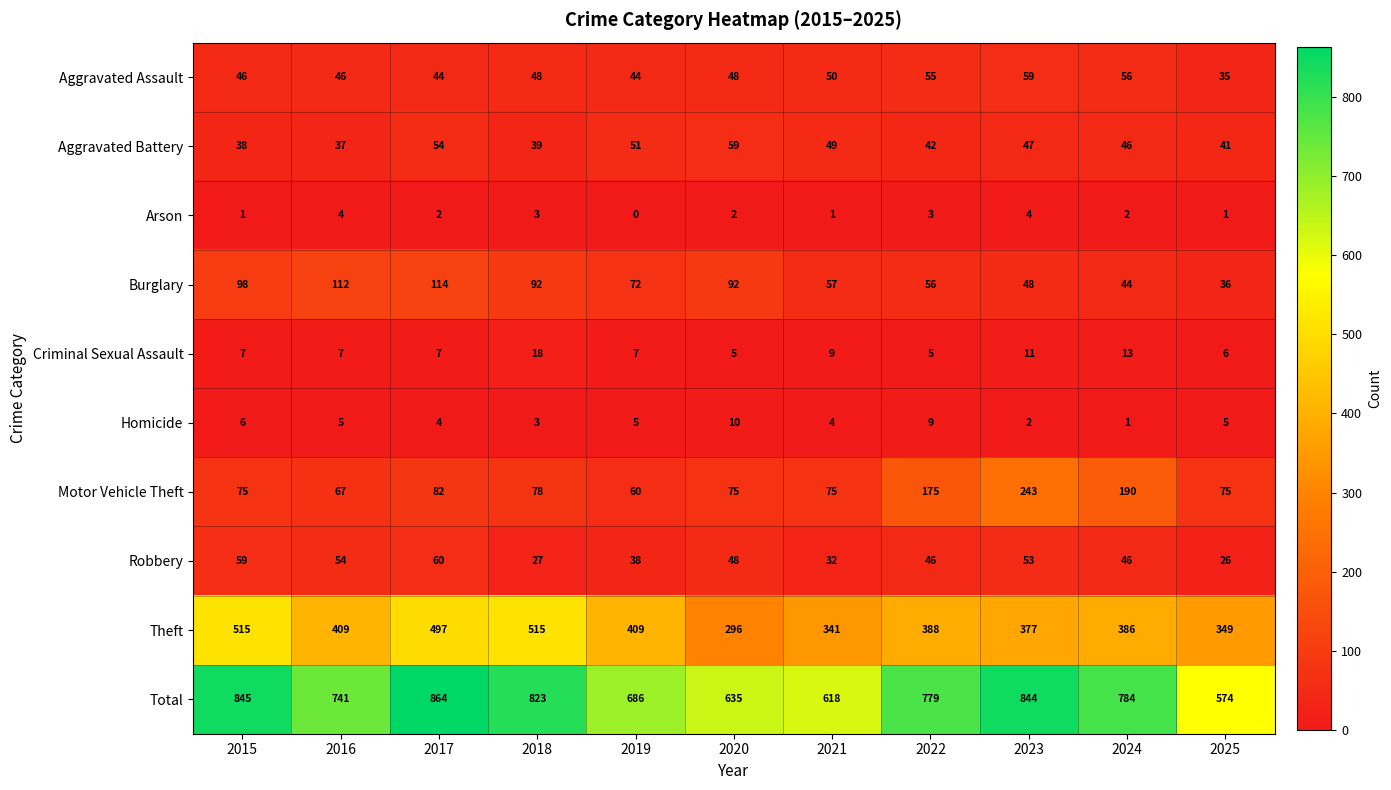

How many series are shown in this chart?

10